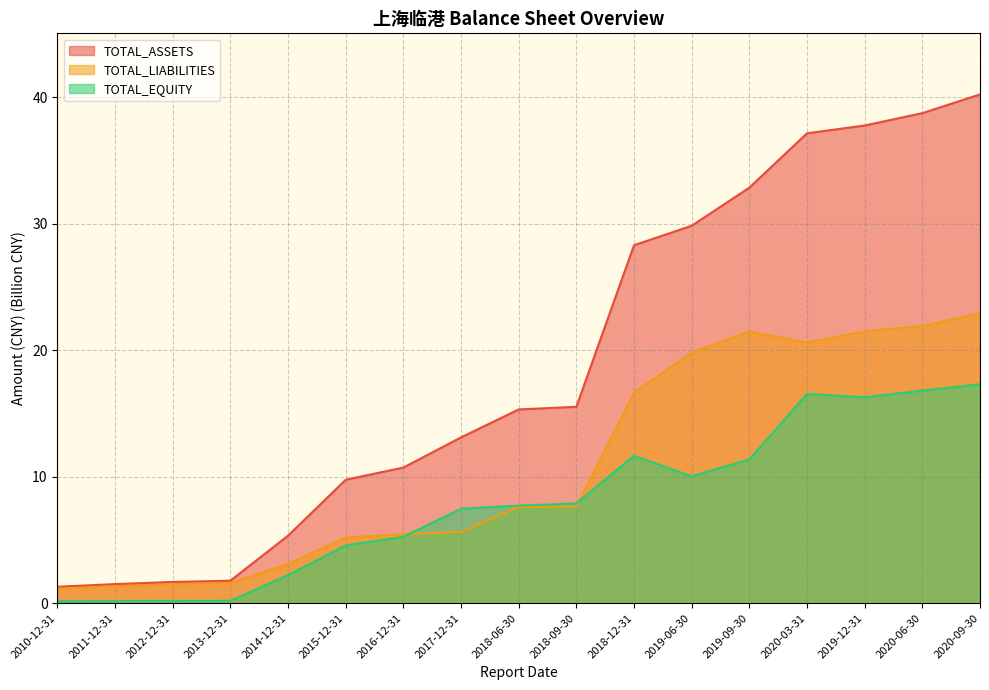

What is the total value across all series at 2010-12-31?

2.6